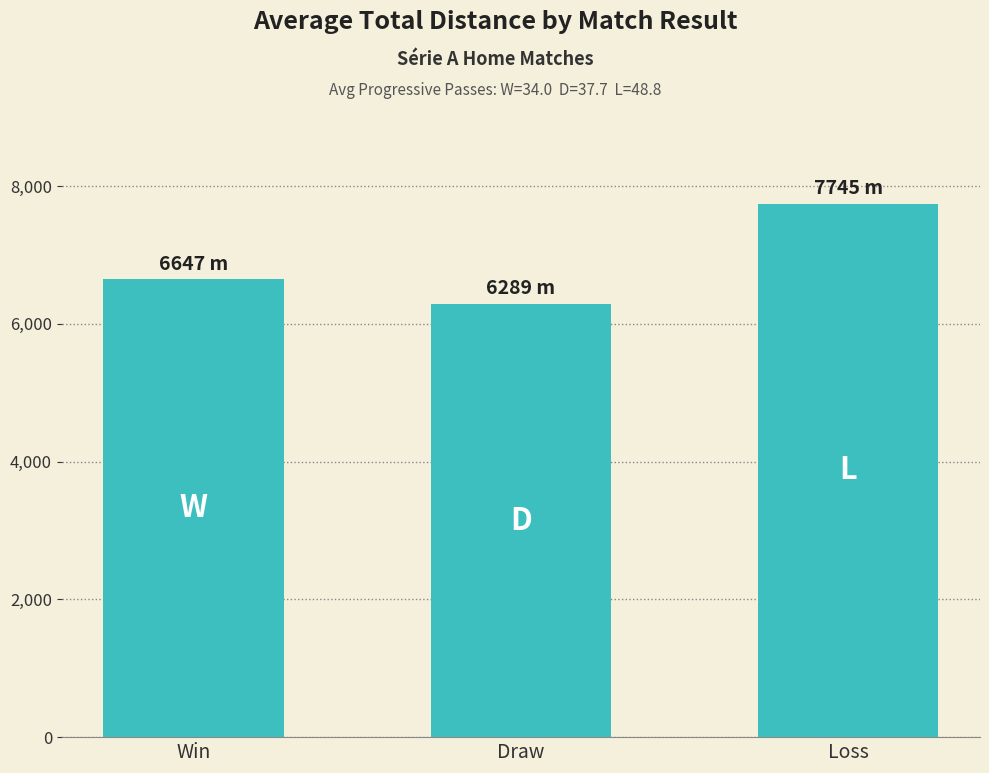

At which label is the value closest to 7017?

Win